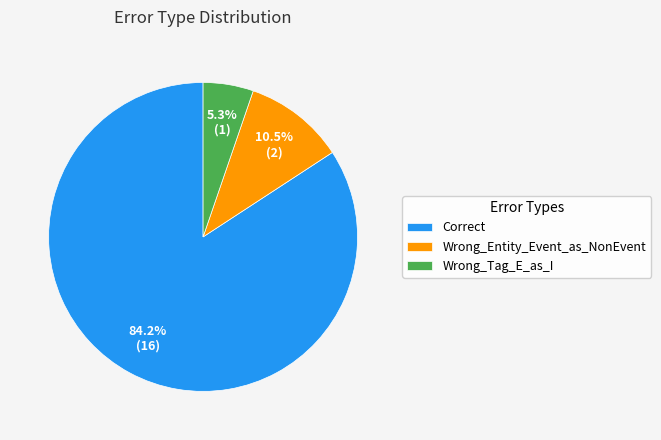

What percentage do Correct and Wrong_Entity_Event_as_NonEvent together represent?

94.7%